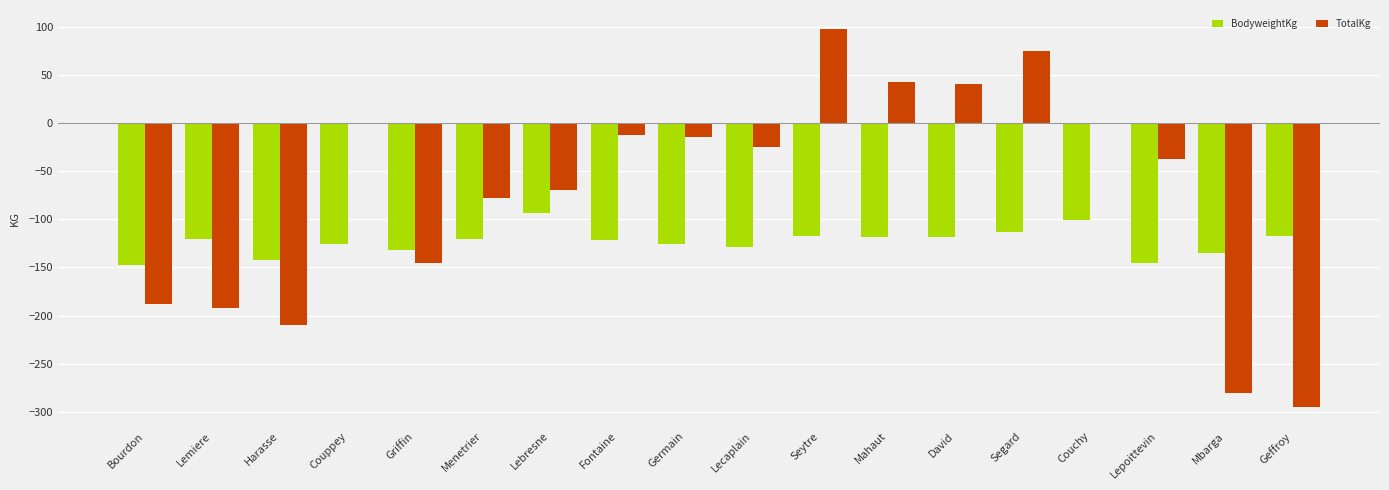

Which series has the largest total across all categories?

TotalKg